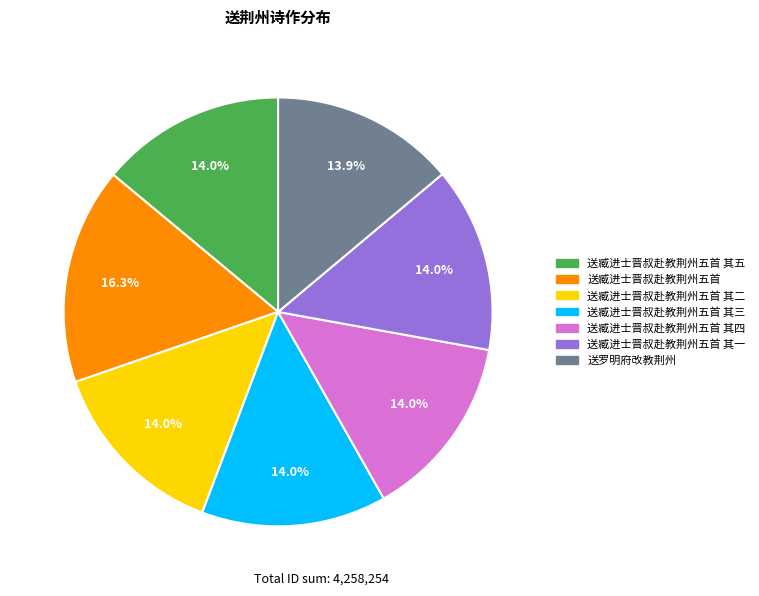

Does any single category account for the majority?

No